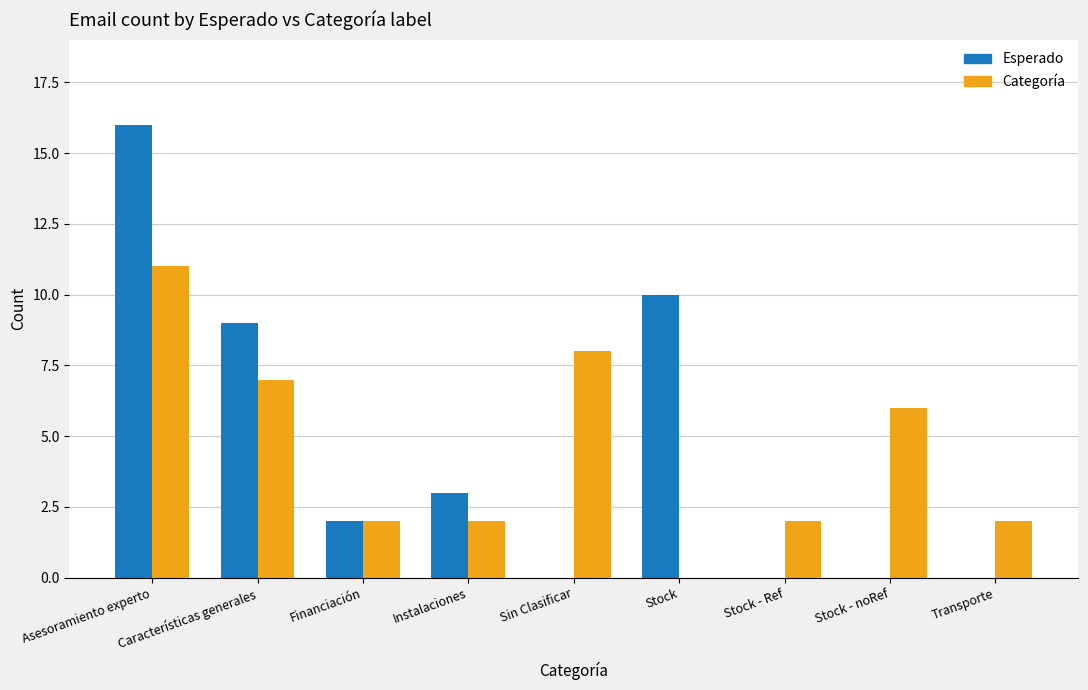

Between Instalaciones and Stock, which series saw the biggest shift?

Esperado